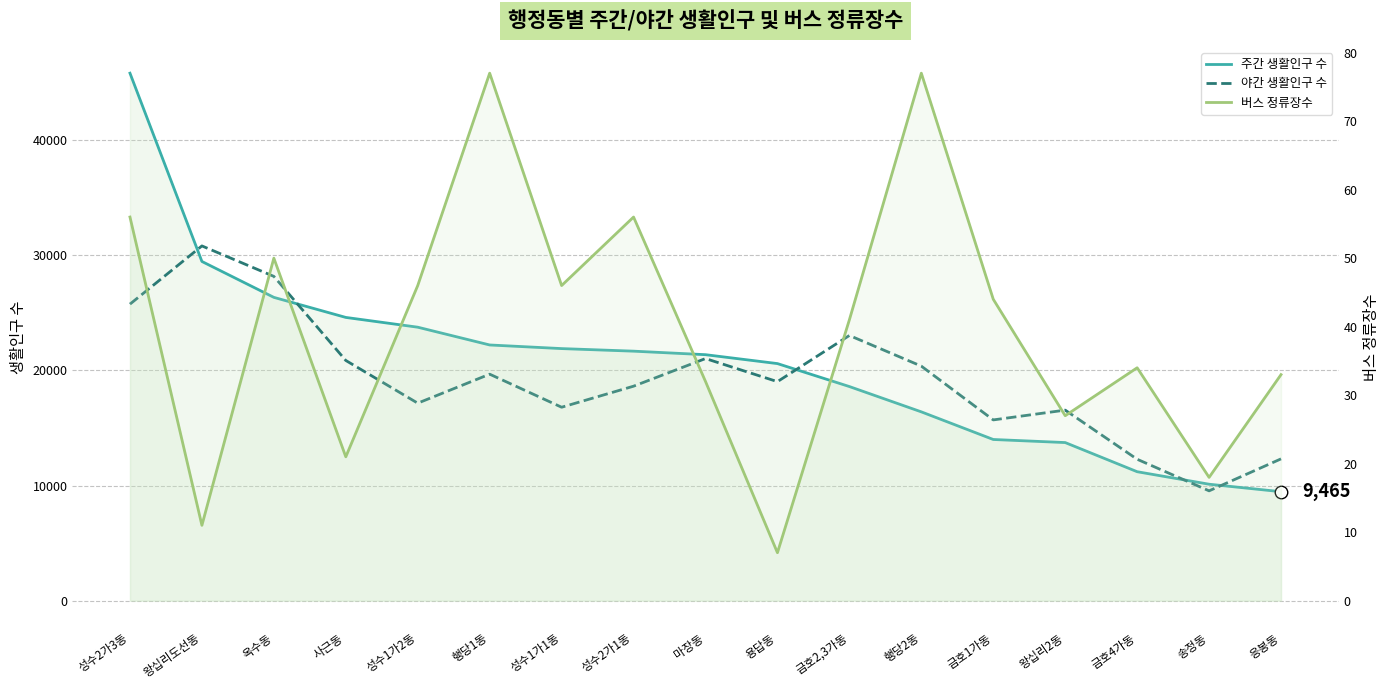

Reading left to right, list all the values displayed in this chart.

주간 생활인구 수: 성수2가3동=45807	왕십리도선동=29457	옥수동=26340	사근동=24598	성수1가2동=23749	행당1동=22206	성수1가1동=21891	성수2가1동=21668	마장동=21362	용답동=20589	금호2,3가동=18595	행당2동=16397	금호1가동=13998	왕십리2동=13731	금호4가동=11200	송정동=10114	응봉동=9465
야간 생활인구 수: 성수2가3동=25753	왕십리도선동=30807	옥수동=28162	사근동=20860	성수1가2동=17152	행당1동=19670	성수1가1동=16799	성수2가1동=18626	마장동=21026	용답동=19021	금호2,3가동=23030	행당2동=20368	금호1가동=15698	왕십리2동=16548	금호4가동=12282	송정동=9538	응봉동=12315
버스 정류장수: 성수2가3동=56	왕십리도선동=11	옥수동=50	사근동=21	성수1가2동=46	행당1동=77	성수1가1동=46	성수2가1동=56	마장동=32	용답동=7	금호2,3가동=41	행당2동=77	금호1가동=44	왕십리2동=27	금호4가동=34	송정동=18	응봉동=33